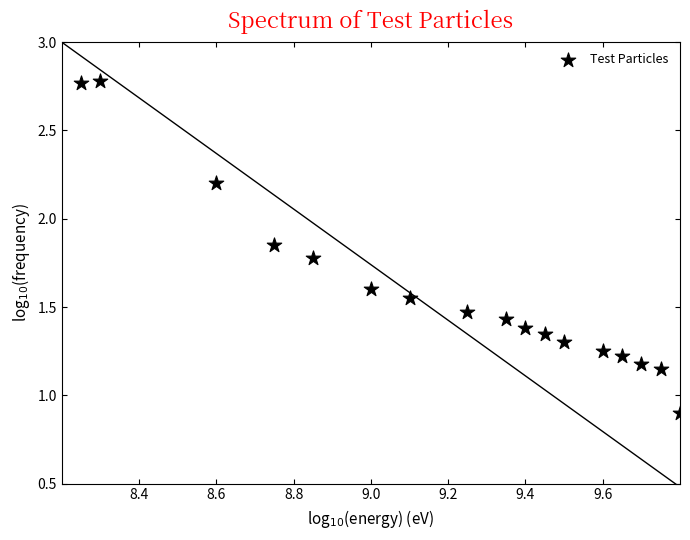

What Y value in the scatter plot is closest to 1?

0.9